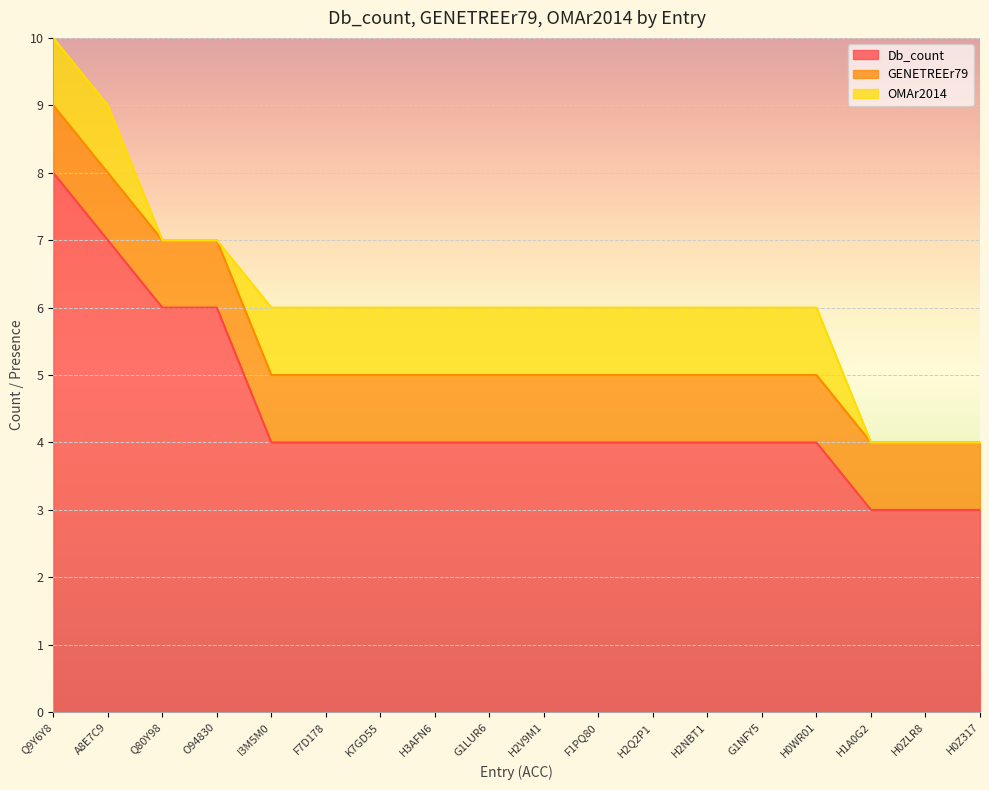

True or false: OMAr2014 has more than 1 points higher than both neighbors.

False